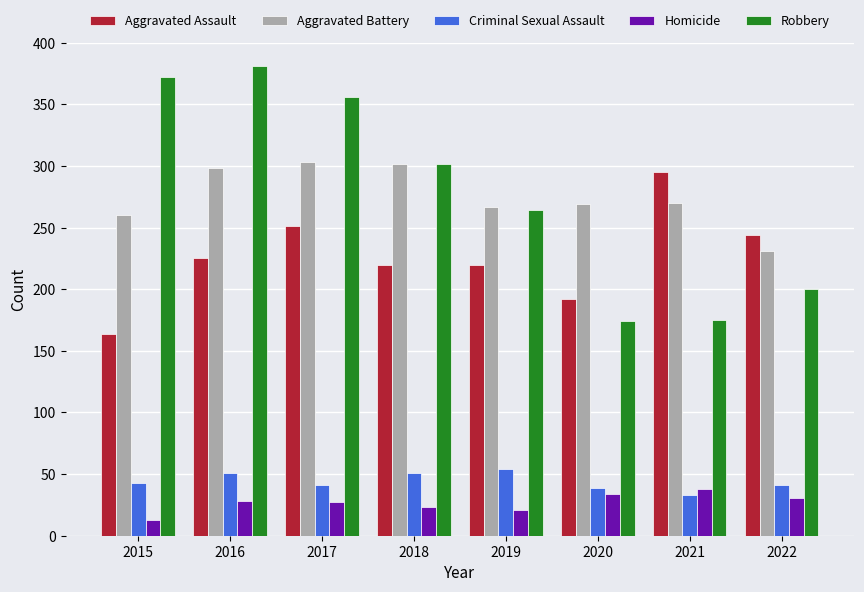

What is the difference between the maximum and second lowest values in the Aggravated Assault series?

103